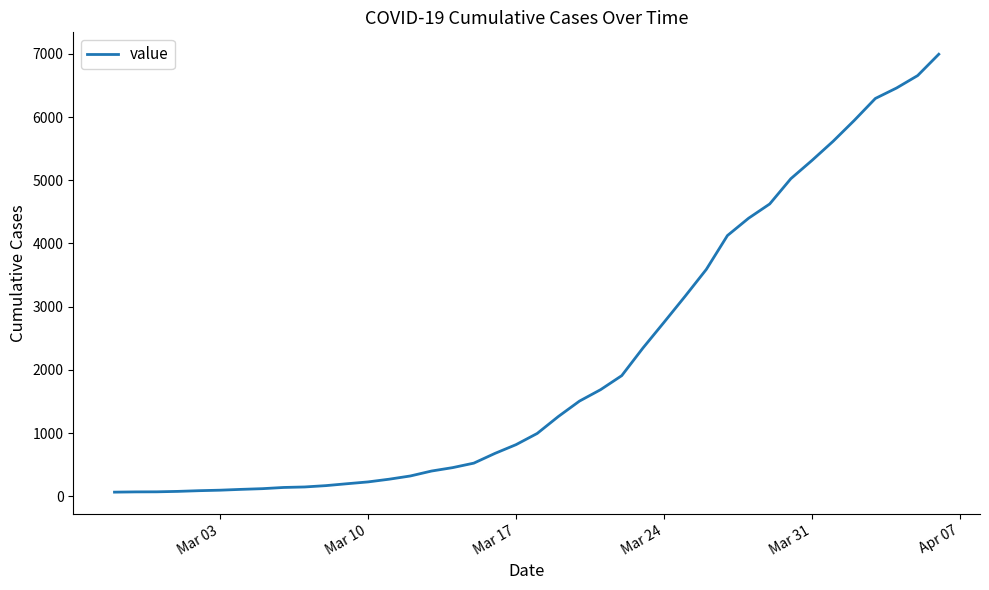

What is the difference between the maximum and minimum values?

6931